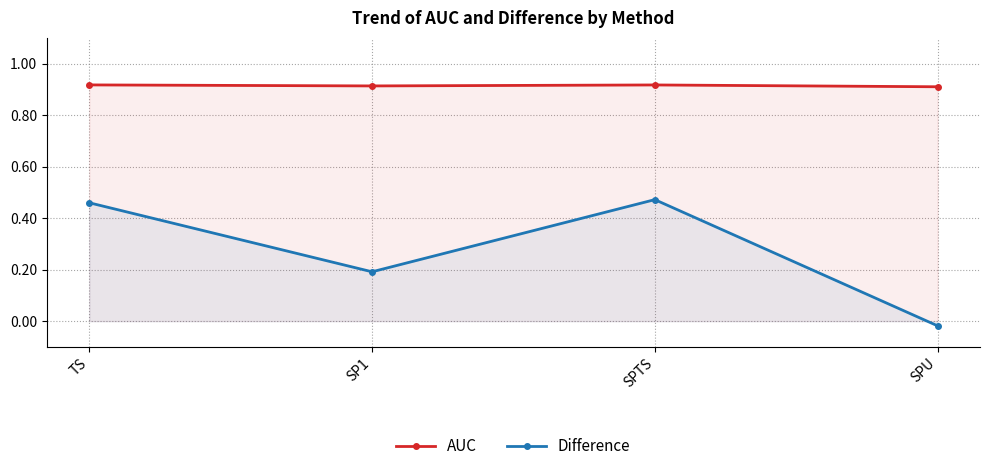

Which label corresponds to the smallest value in the chart?

SPU